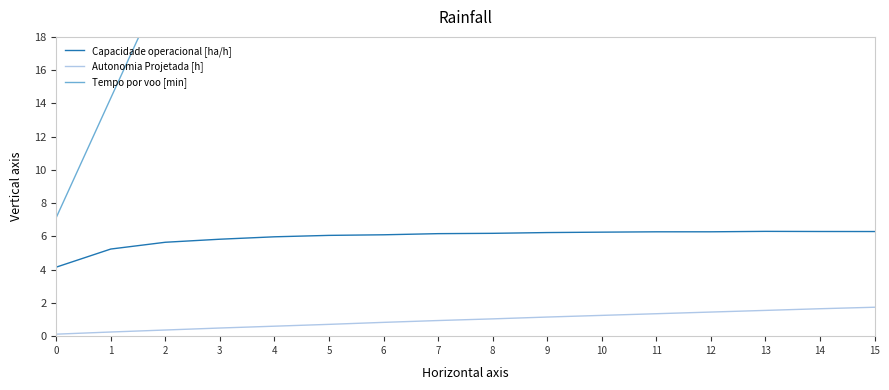

What is the lowest value of the Tempo por voo [min] series?

7.1